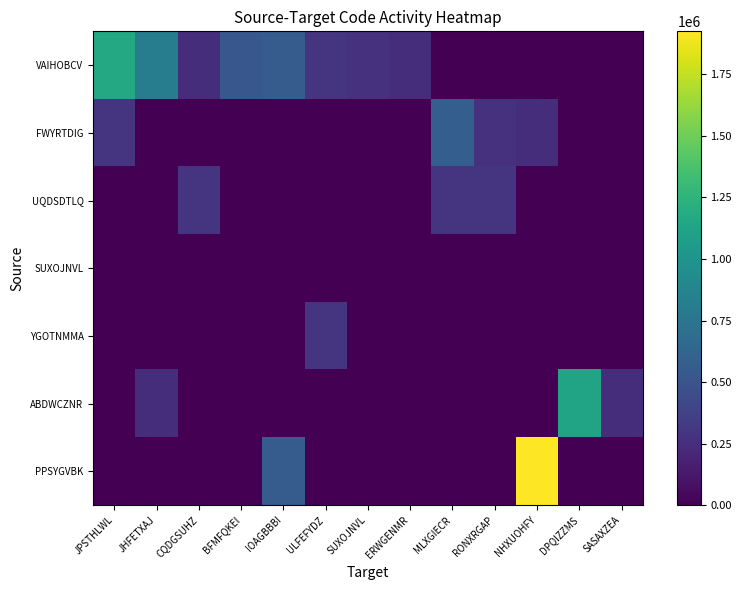

Which label corresponds to the largest value in the chart?

NHXUOHFY